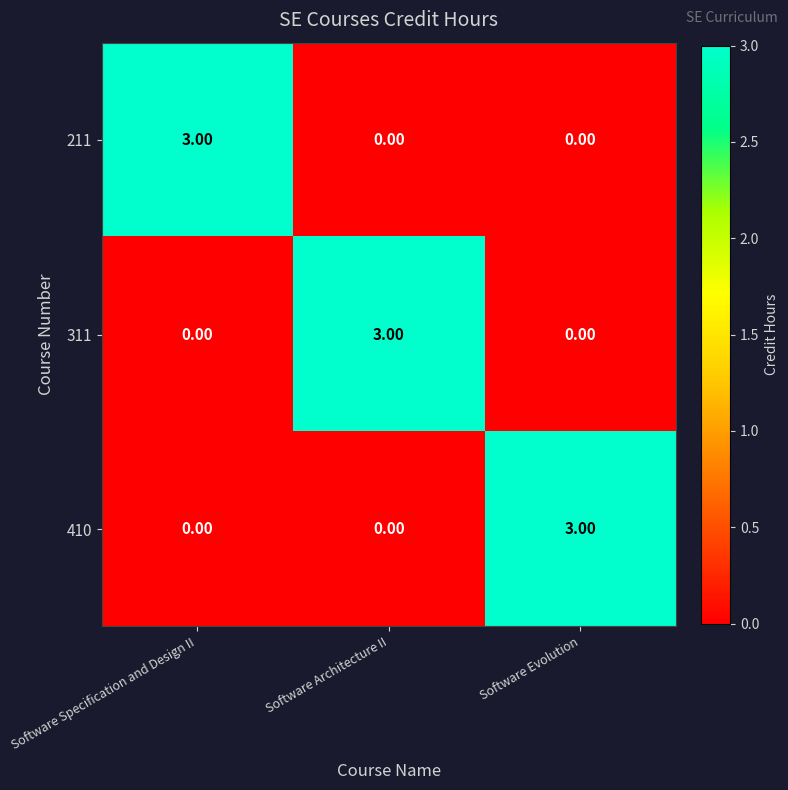

What is the difference between the highest and lowest values at Software Evolution?

3